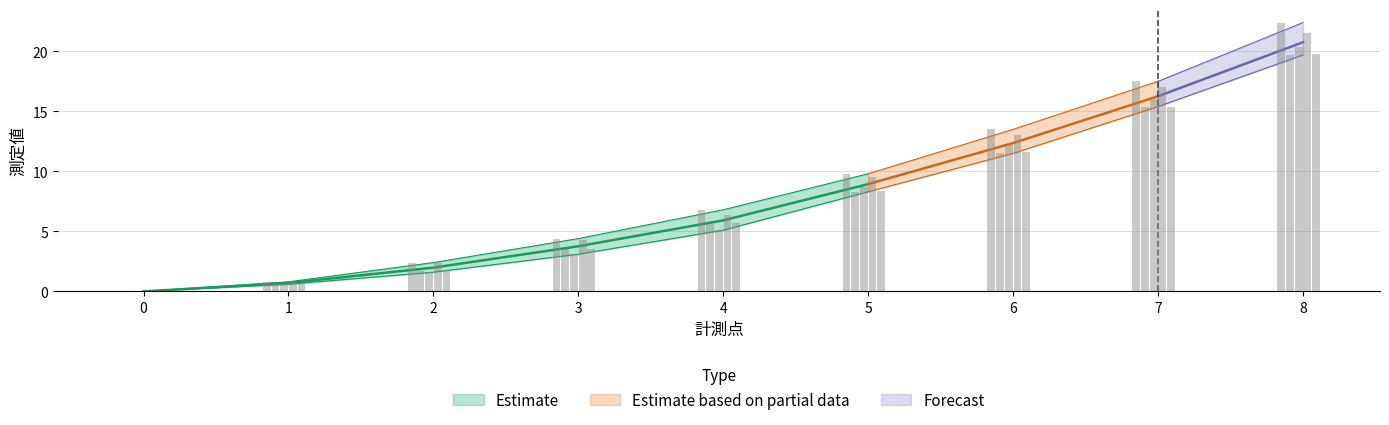

Is the value of 測定値3回目 at 2 greater than the value of 測定値5回目 at 0?

Yes